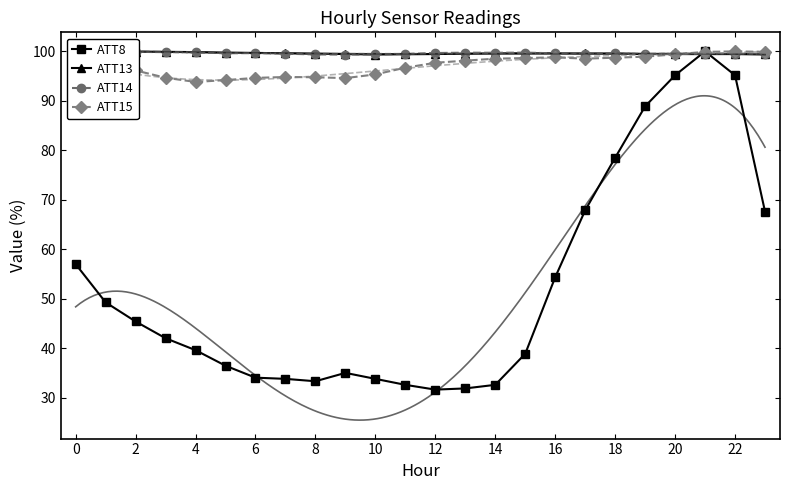

The value of ATT8 at 22 is 166.1. True or false?

False